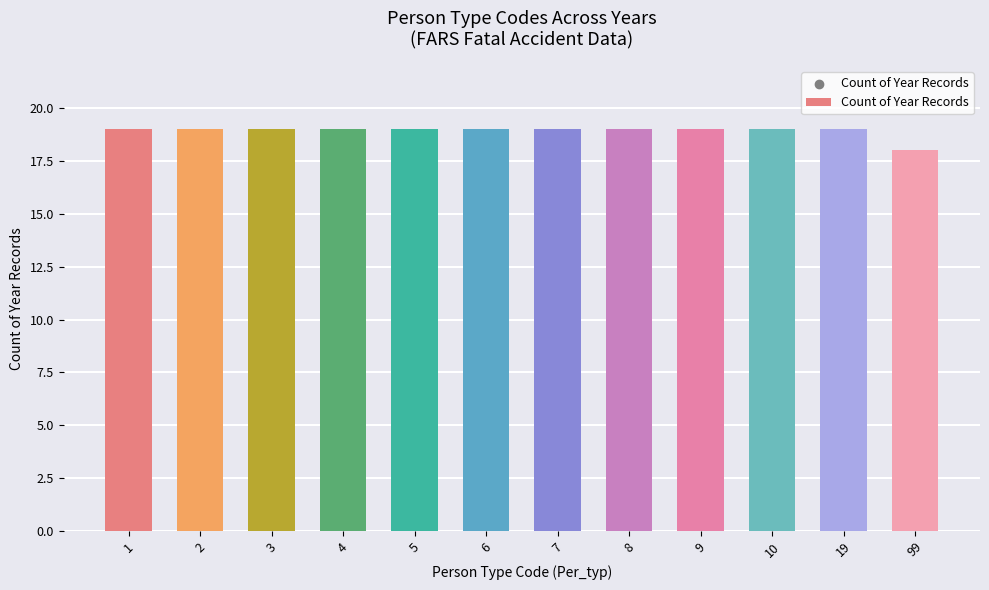

Approximately how many times larger is the value at 5 compared to 6?

1.0